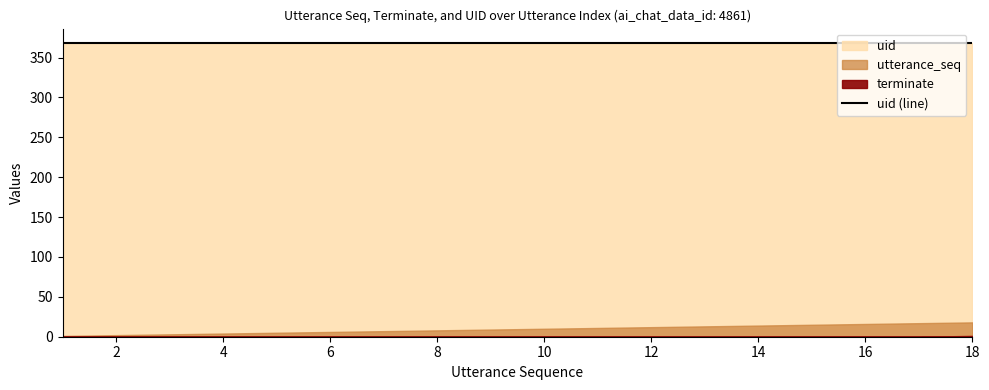

How many series are shown in this chart?

3